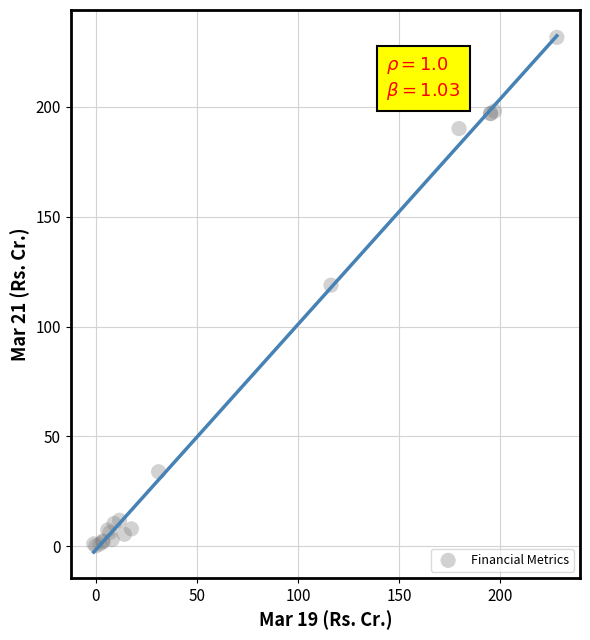

What Y value in the scatter plot is closest to 115?

118.8